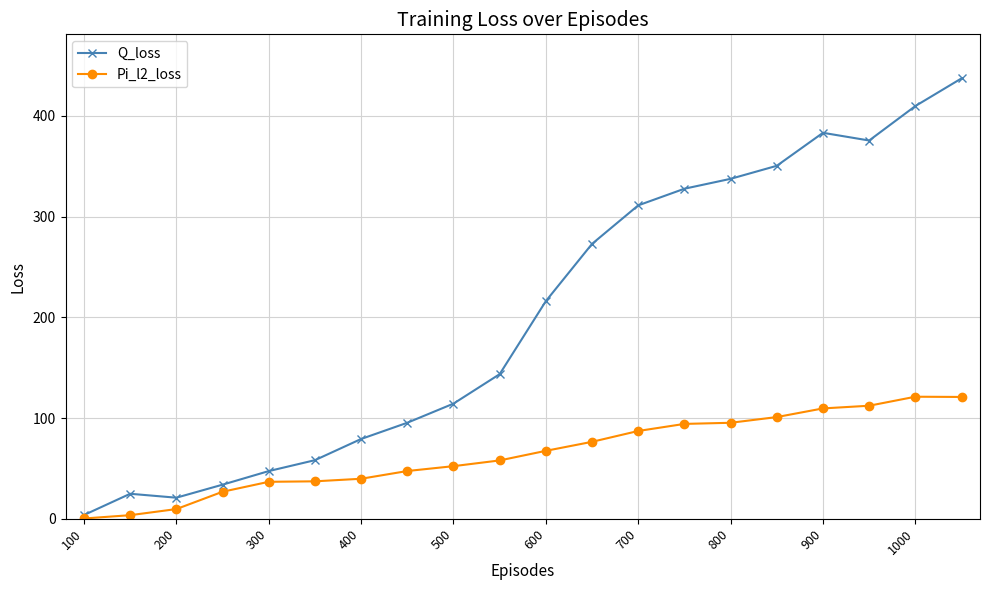

Rank the series by their maximum value, from lowest to highest.

Pi_l2_loss, Q_loss